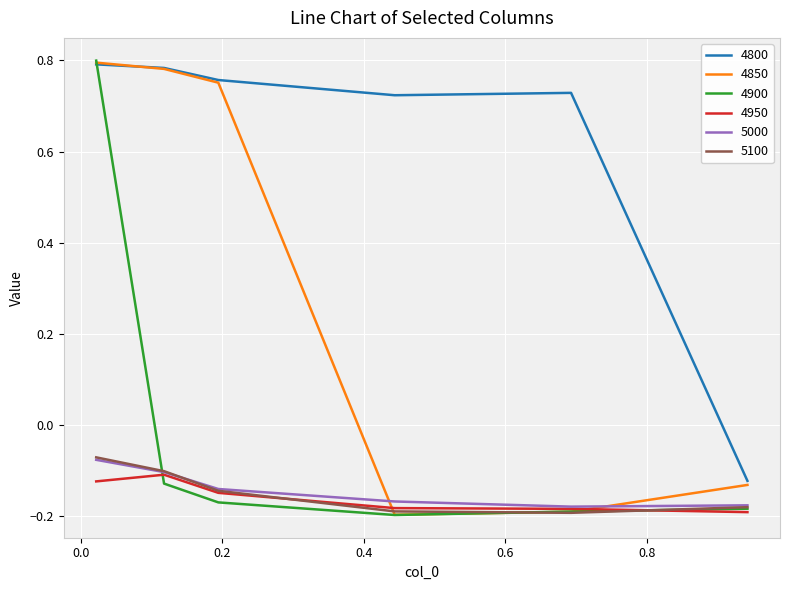

Which series has the largest total across all categories?

4800